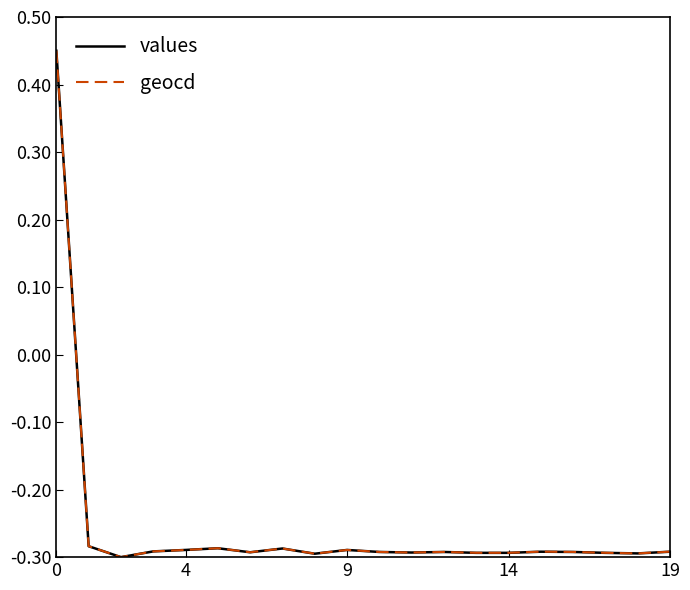

What are all the series names shown in the legend?

values, geocd